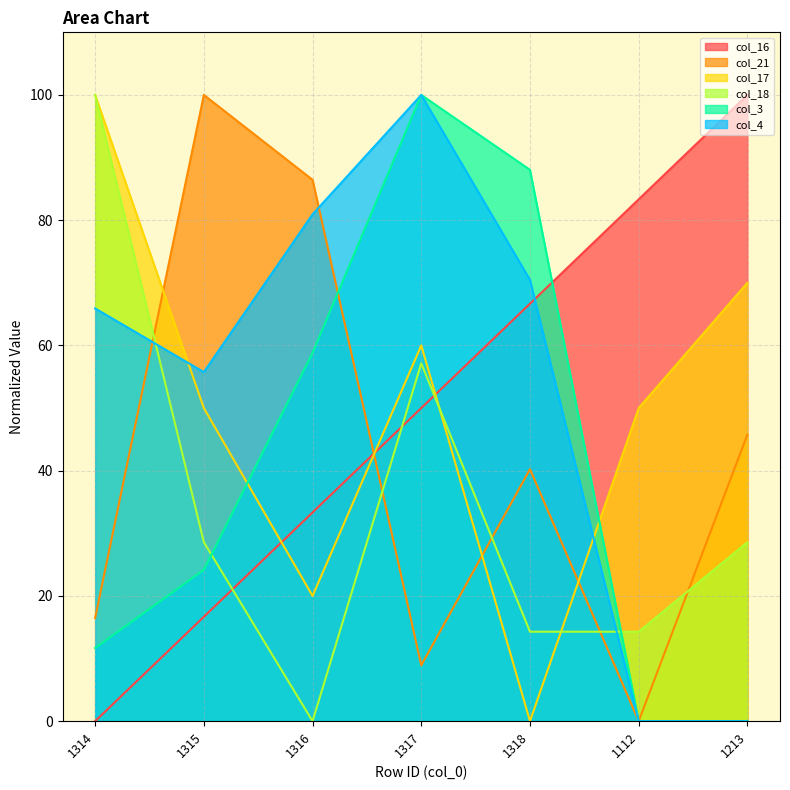

At which category is the sum across all series the highest?

1317